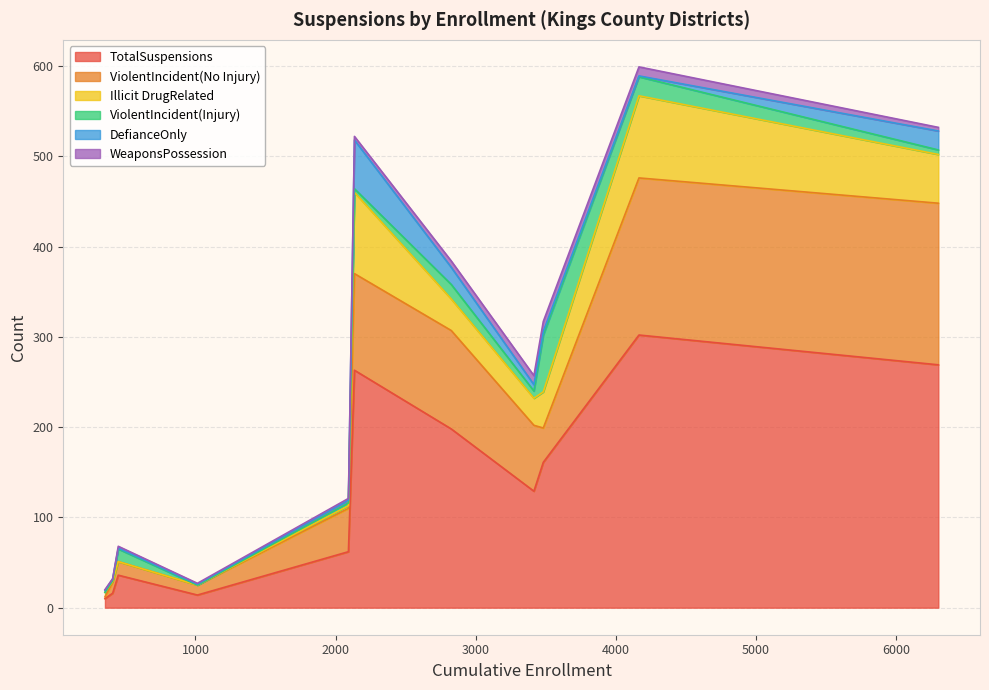

What is the difference between the highest and lowest values at Kings County Office of Education?

36